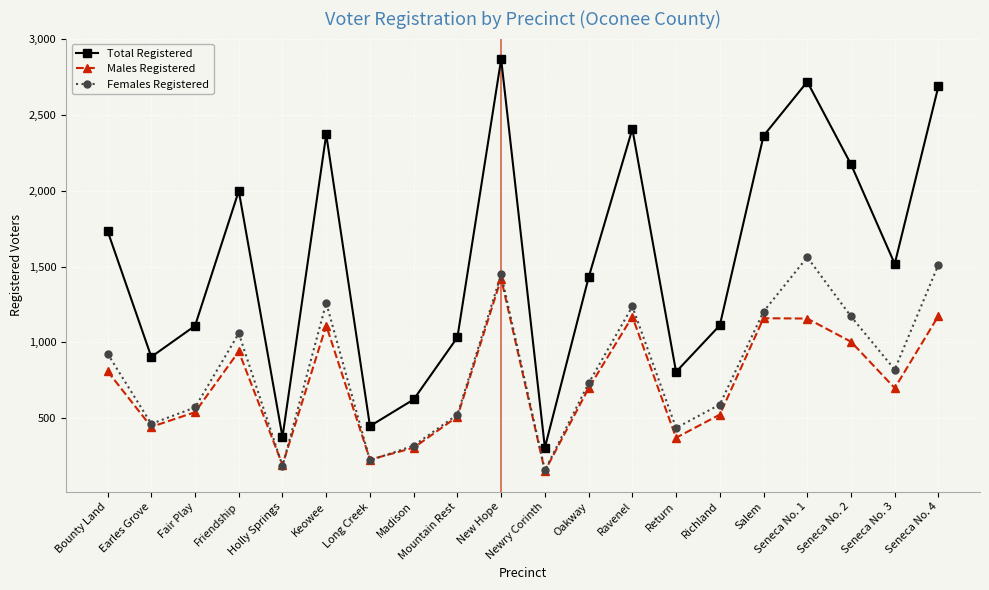

Between Bounty Land and Madison, which series saw the biggest shift?

Total Registered